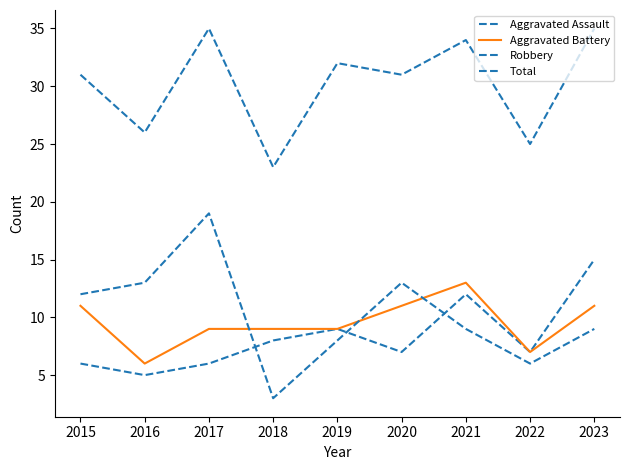

At which category does Aggravated Assault reach its first local valley?

2016